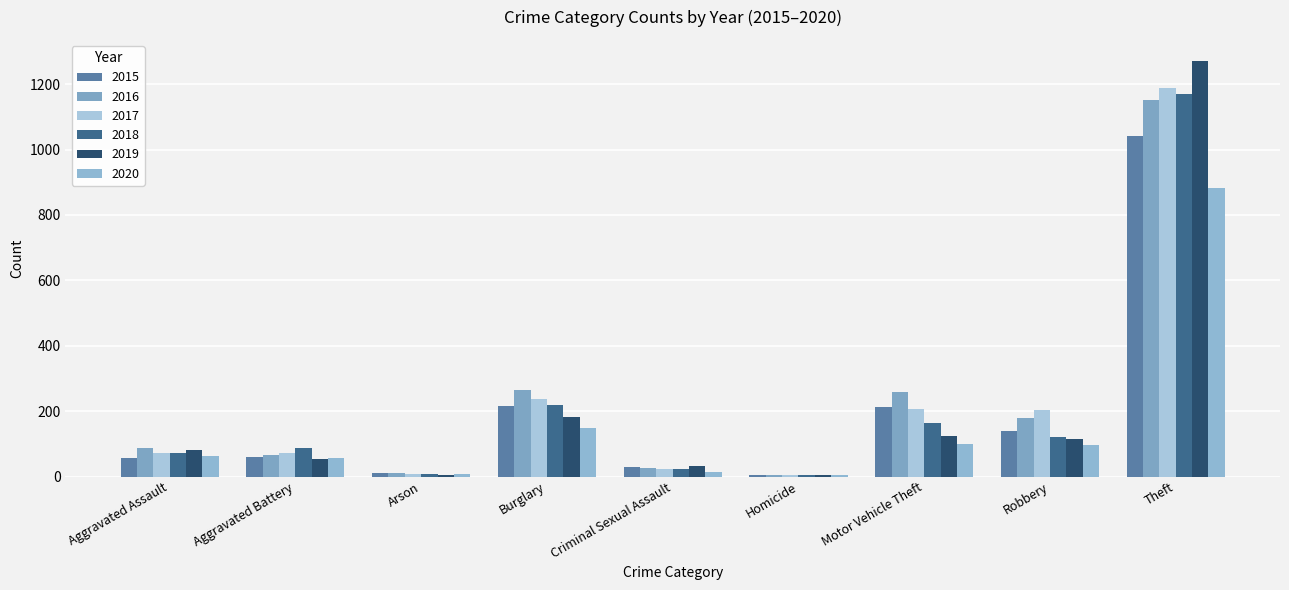

Is it true that 2015 equals 60 at Aggravated Battery?

True